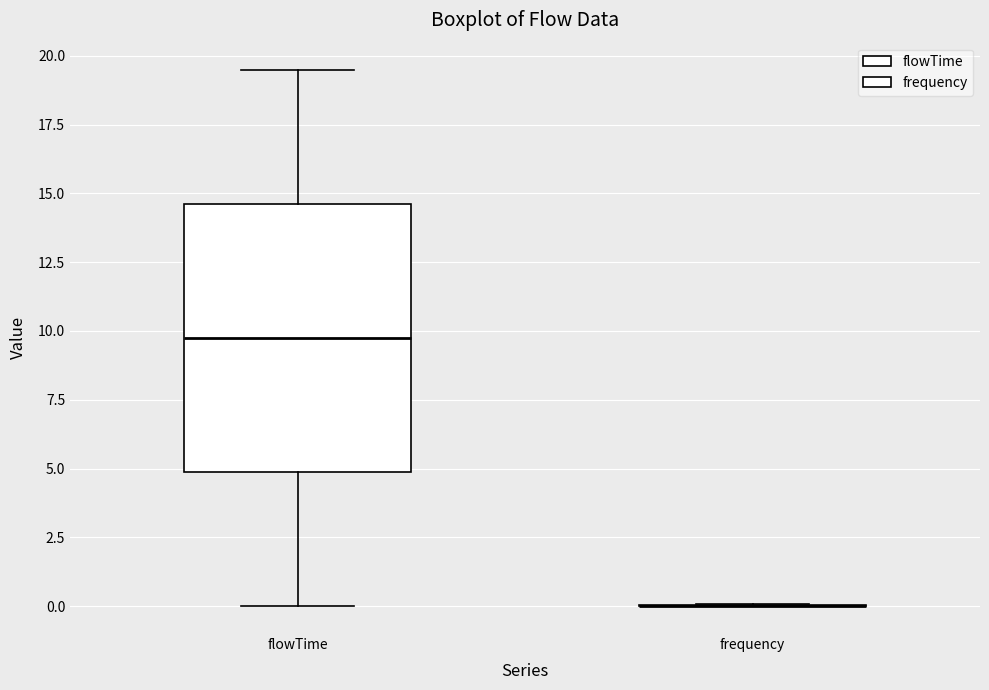

Reading left to right, read every box against the y-axis: the position of its median line, the range the box covers, and the ends of its whiskers. The values are not printed on the chart, so give them approximately, as read against the axis.

flowTime: median 10.0, box 5.0 to 14.5, whiskers 0.0 to 19.5
frequency: box collapsed to a line at 0.0, whiskers 0.0 to 0.0